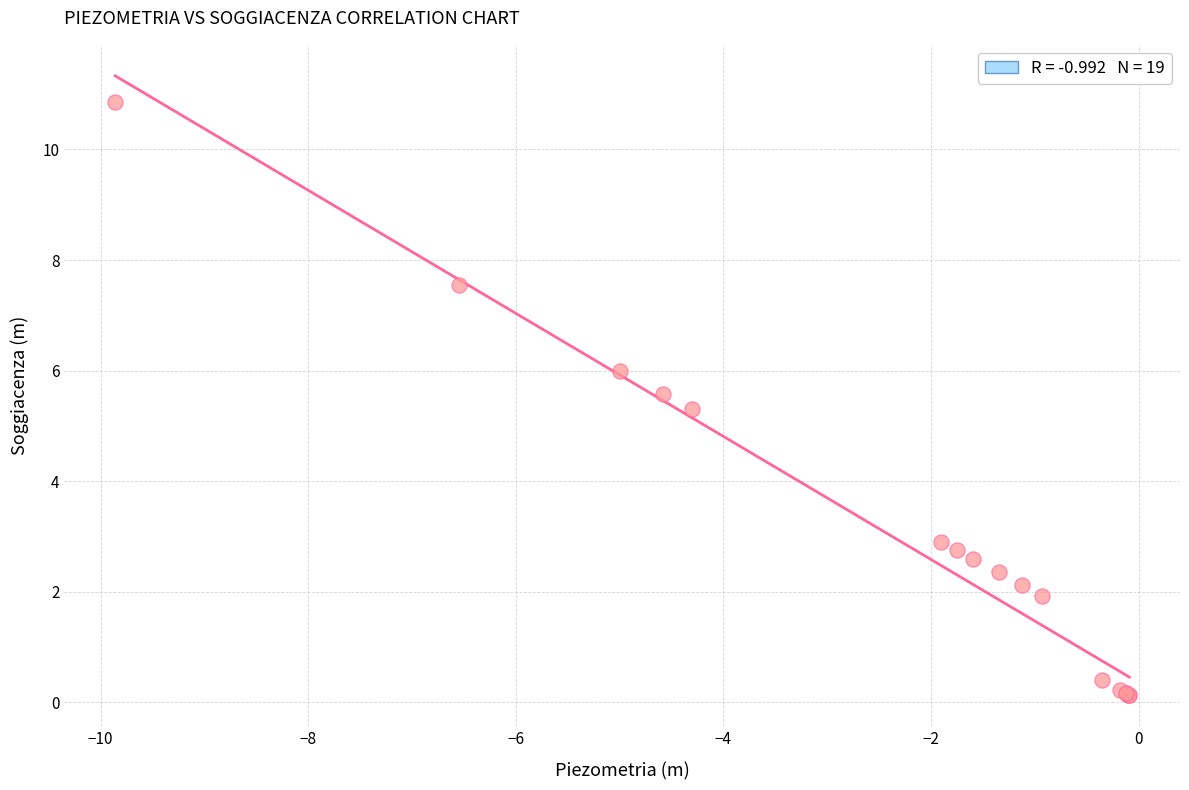

What Y value in the scatter plot is closest to 5?

5.3